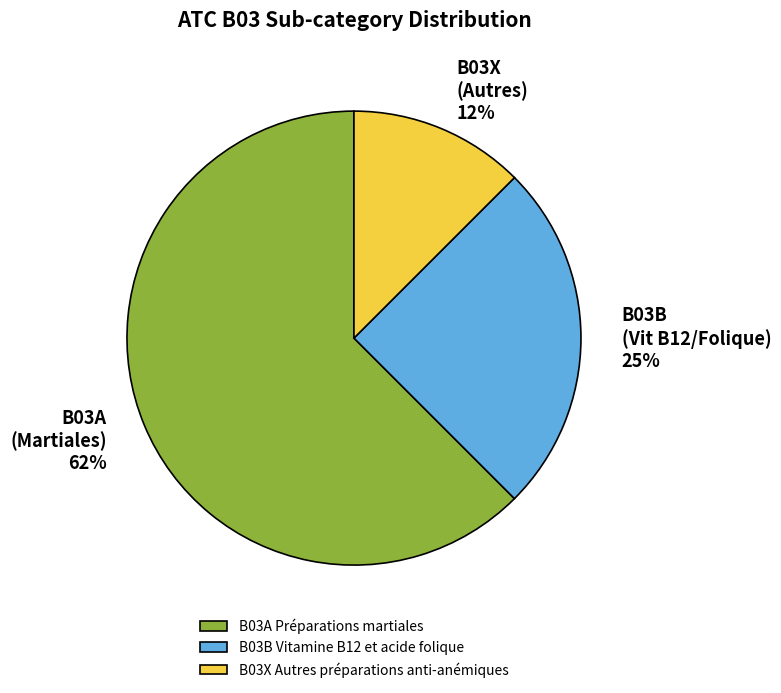

Is the sum of B03X Autres préparations anti-anémiques and B03A Préparations martiales greater than half?

Yes